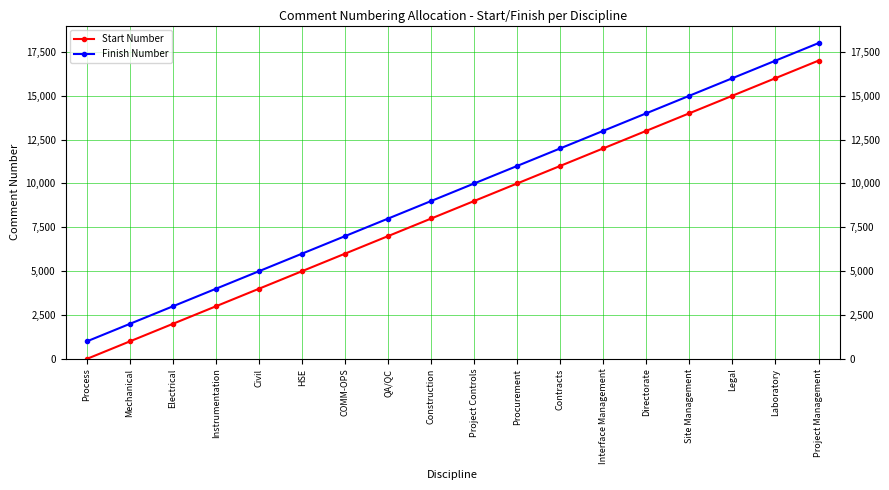

Rank the series by their average value, from lowest to highest.

Start Number, Finish Number